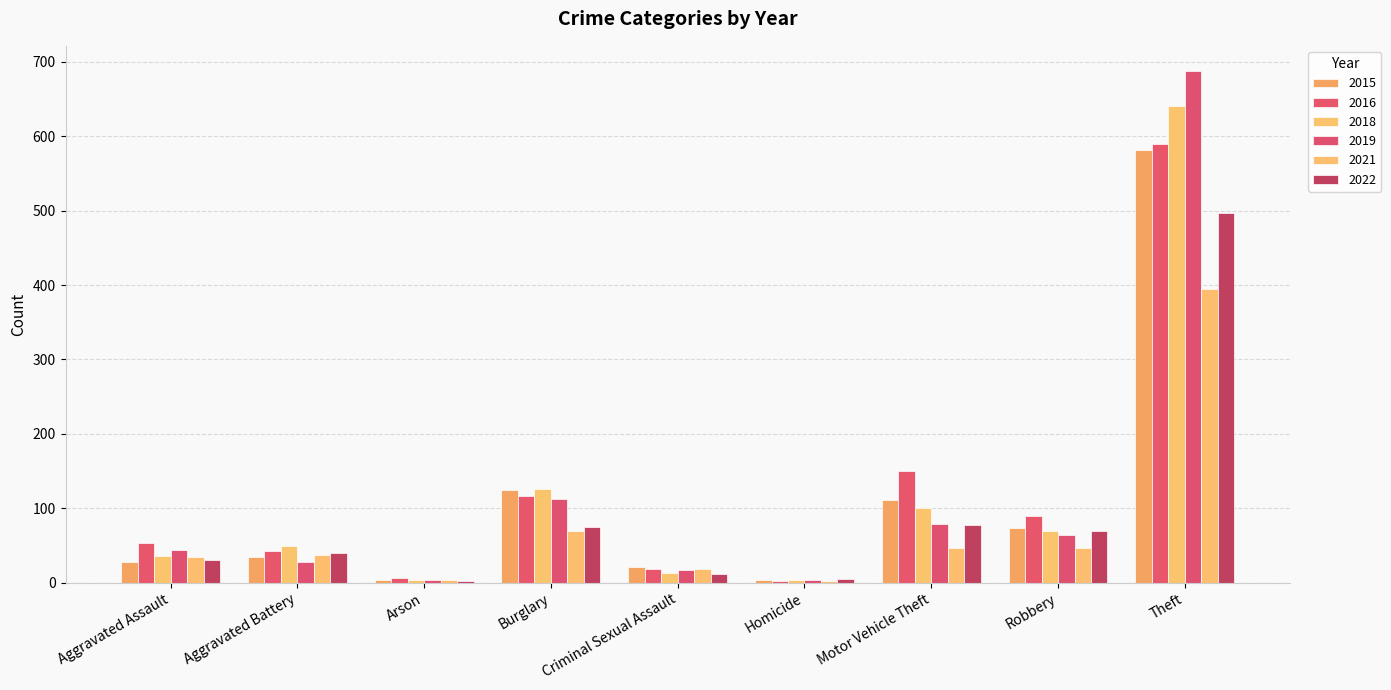

How many series are shown in this chart?

6